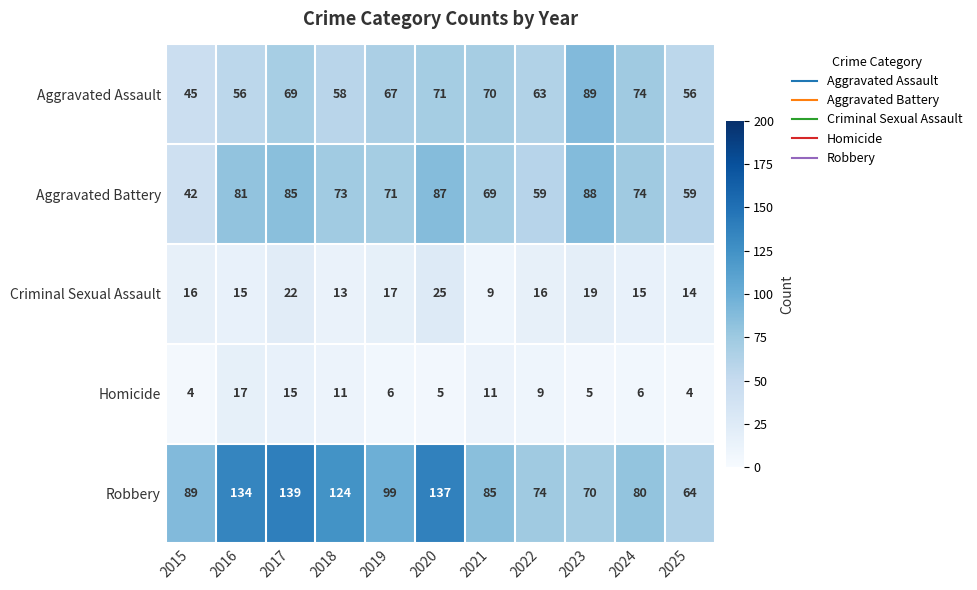

At which category is the sum across all series the highest?

2017